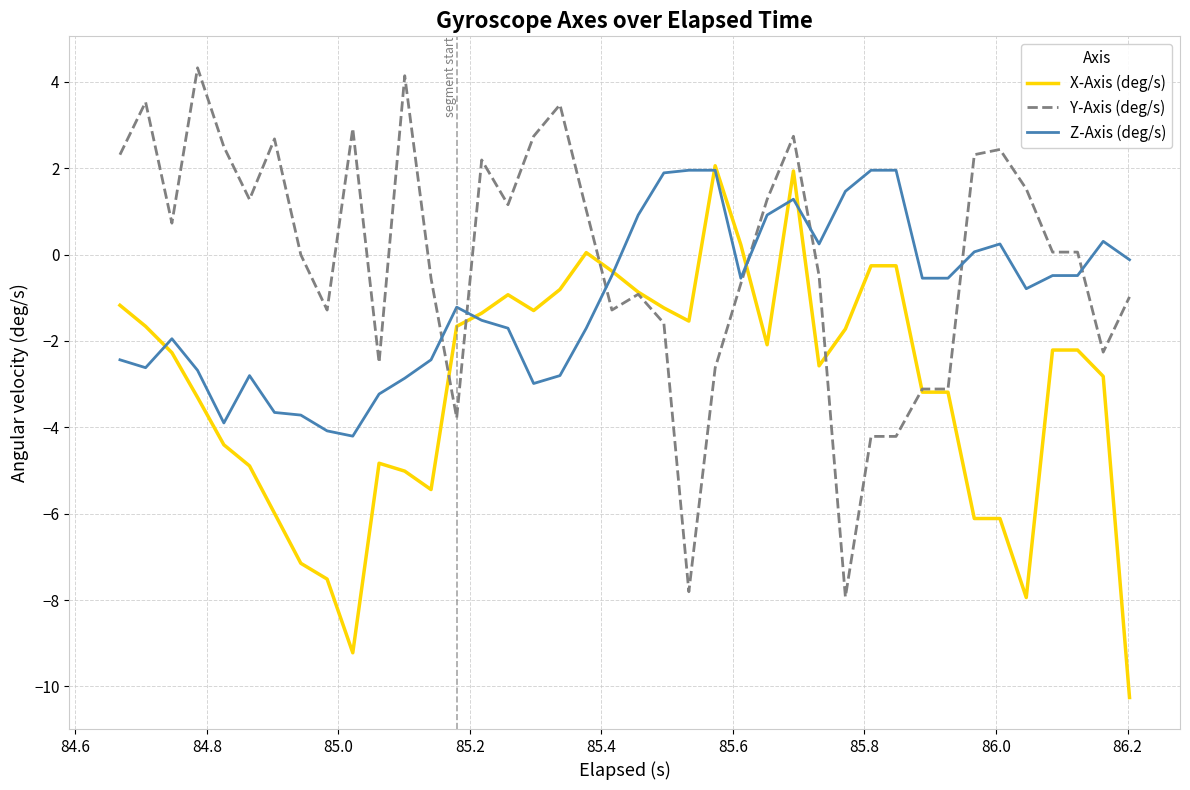

True or false: X-Axis (deg/s) and Y-Axis (deg/s) intersect in this chart.

True